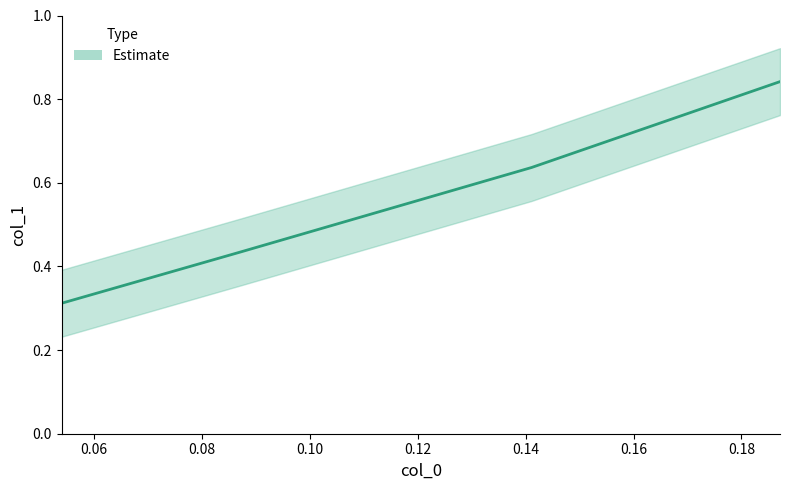

What is the maximum value shown in the chart?

0.8